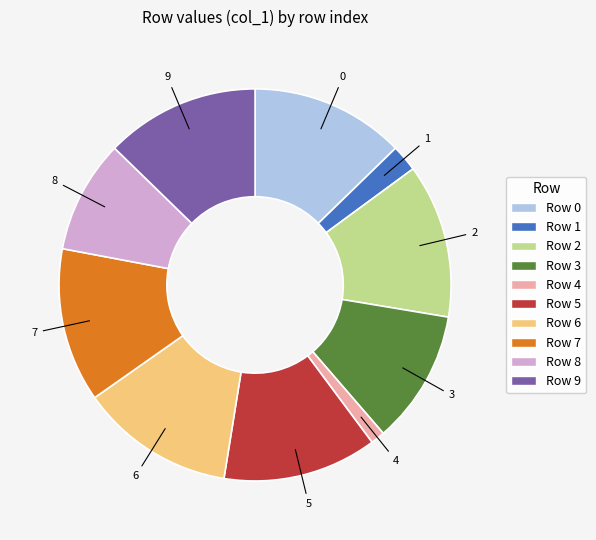

Is it true that 5 is 21% of the pie?

False